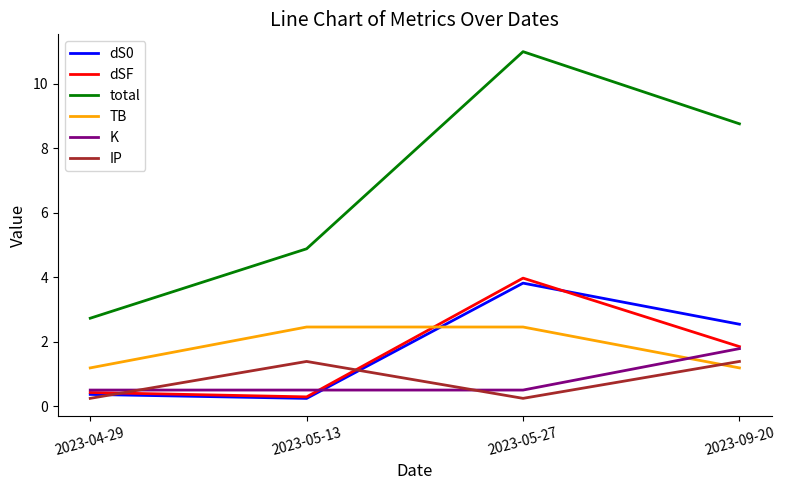

At which category is the sum across all series the highest?

2023-05-27